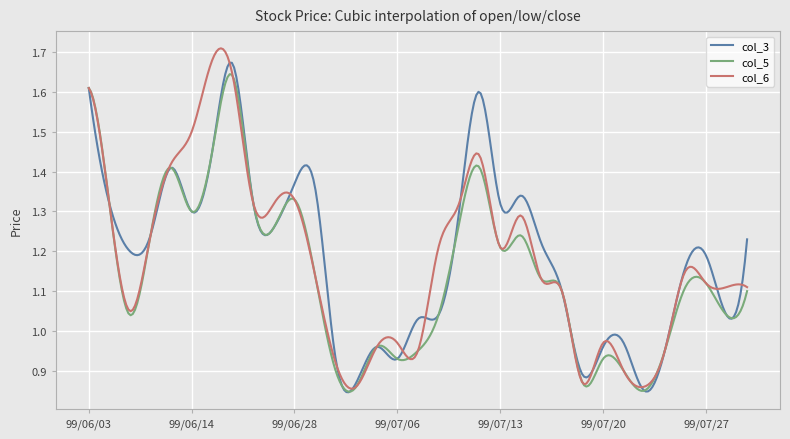

Which series has the largest total across all categories?

col_3